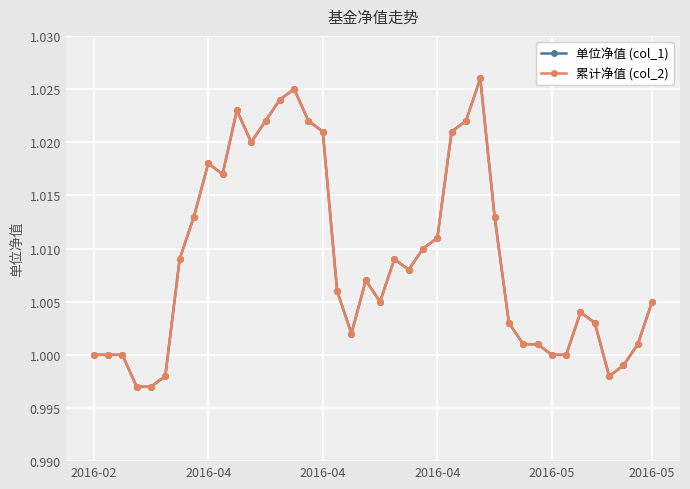

Is this an area chart (filled region under the line)?

No